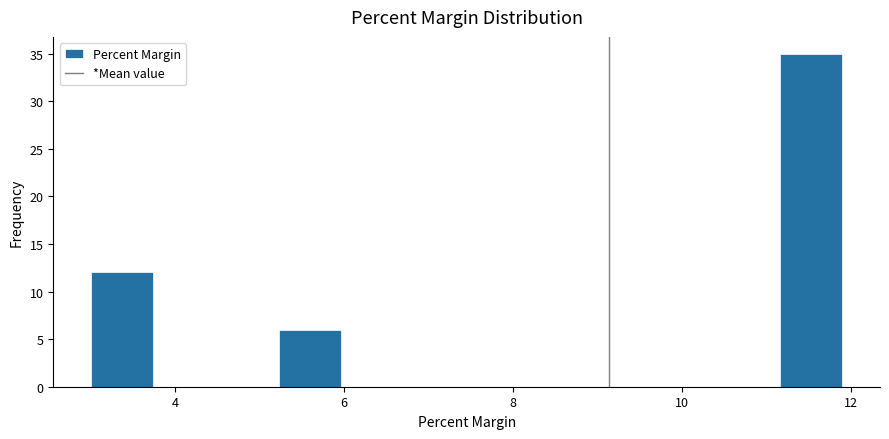

Read against the x-axis, roughly where is the centre of the tallest bar?

11.6